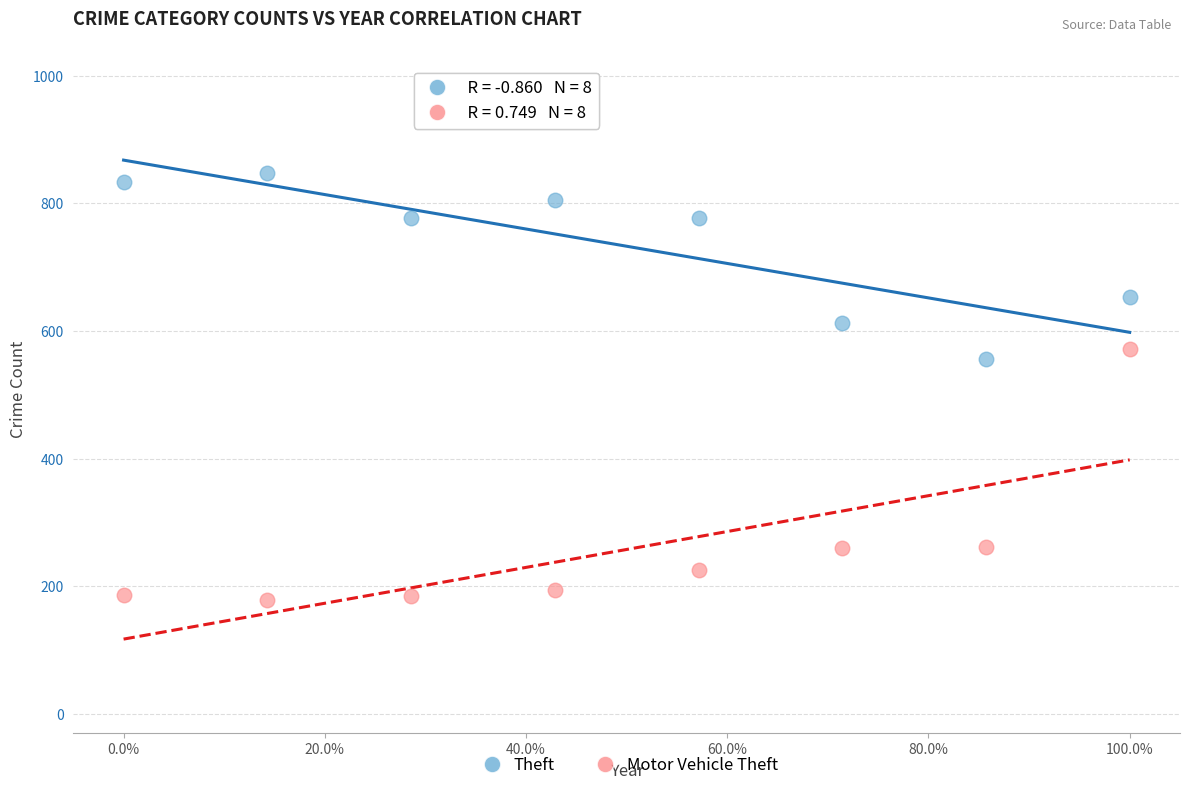

What are all the series names shown in the legend?

Theft, Motor Vehicle Theft